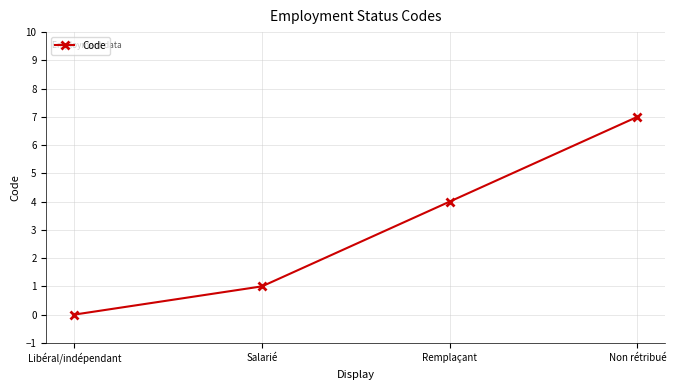

What position from the left is Non rétribué?

4